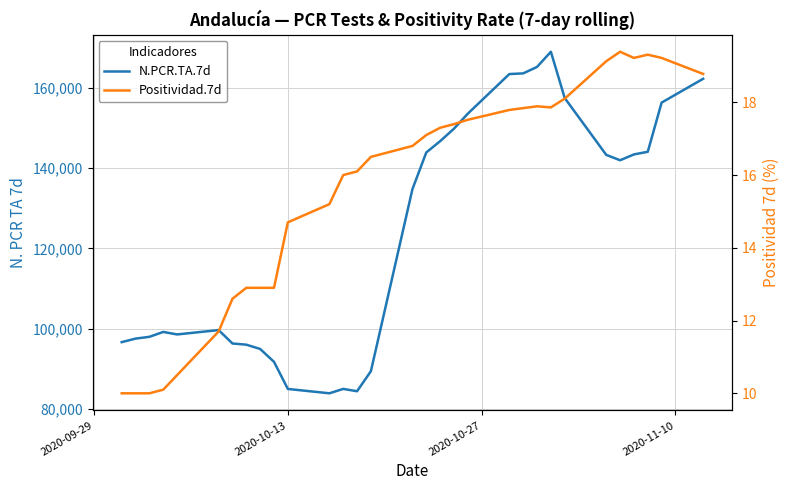

Which series has the largest total across all categories?

N.PCR.TA.7d